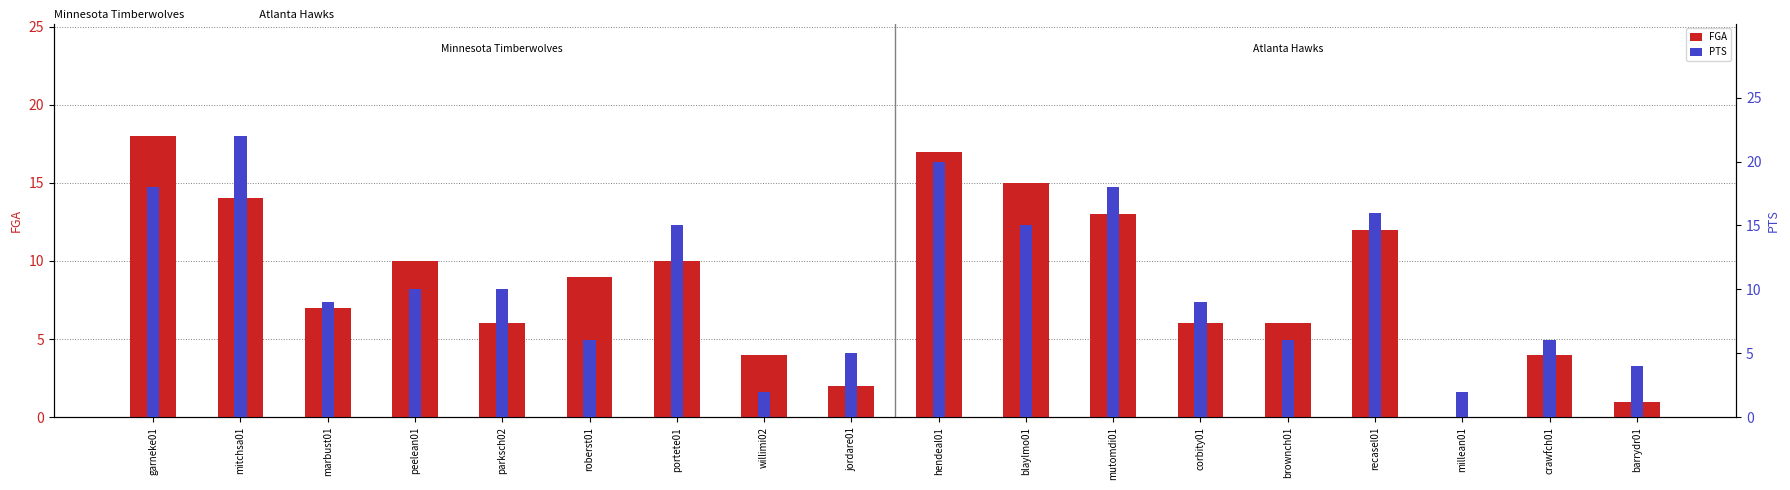

Which series has the largest total across all categories?

PTS